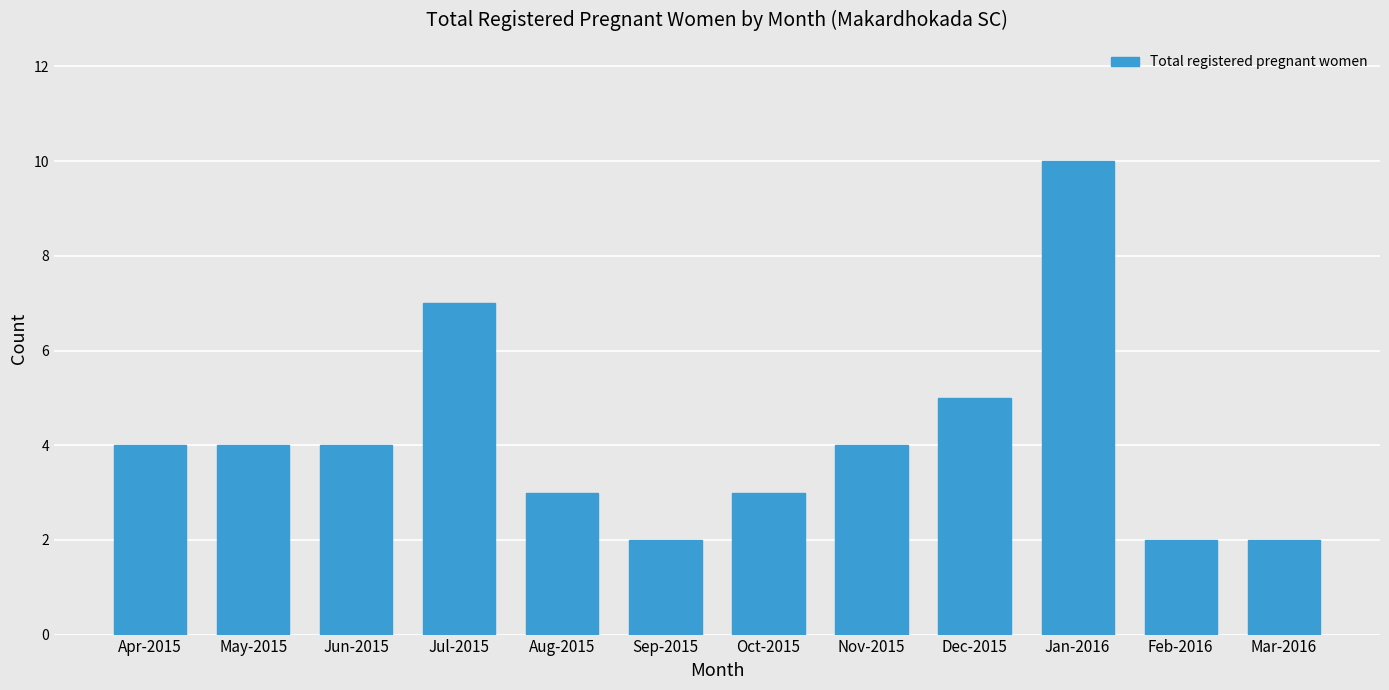

The chart shows a value of 0 at Feb-2016. True or false?

False